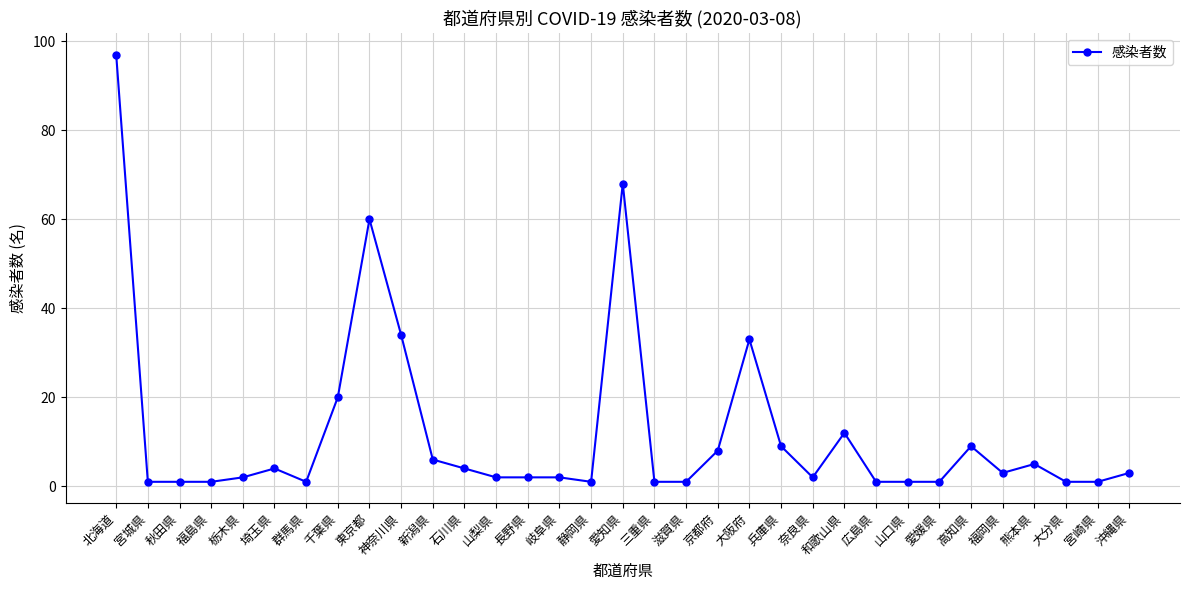

At which category does the chart reach its peak across all series?

北海道